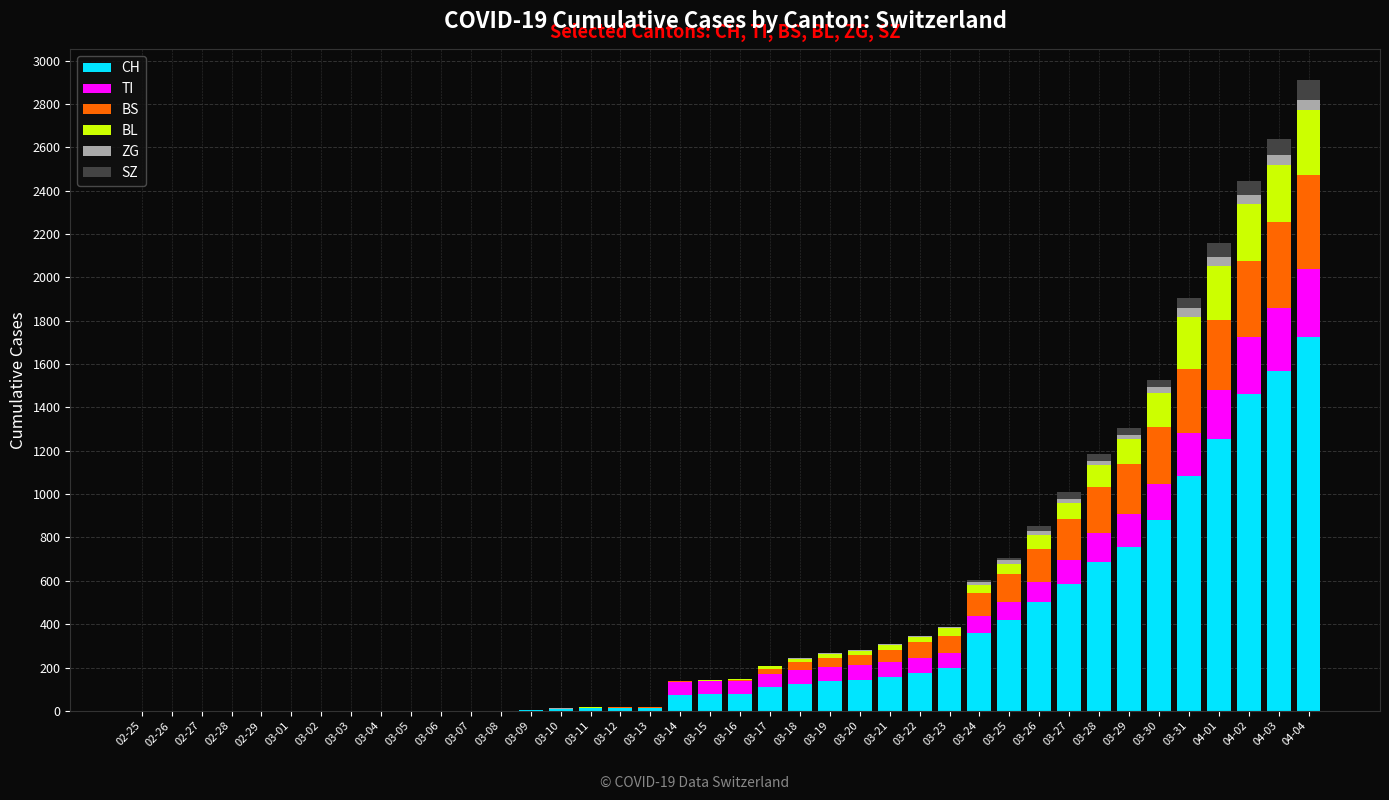

At which label does CH reach its peak?

04-04